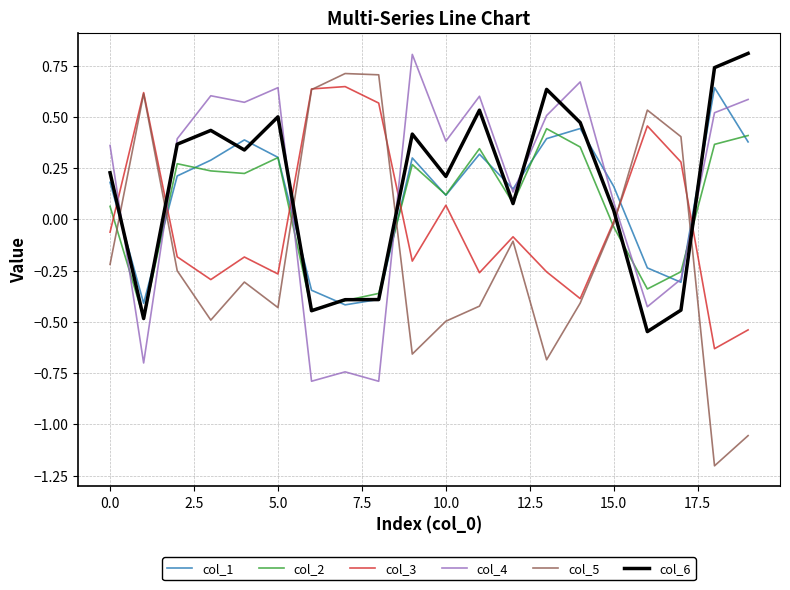

What is the difference between the second highest and second lowest values in the col_6 series?

1.2